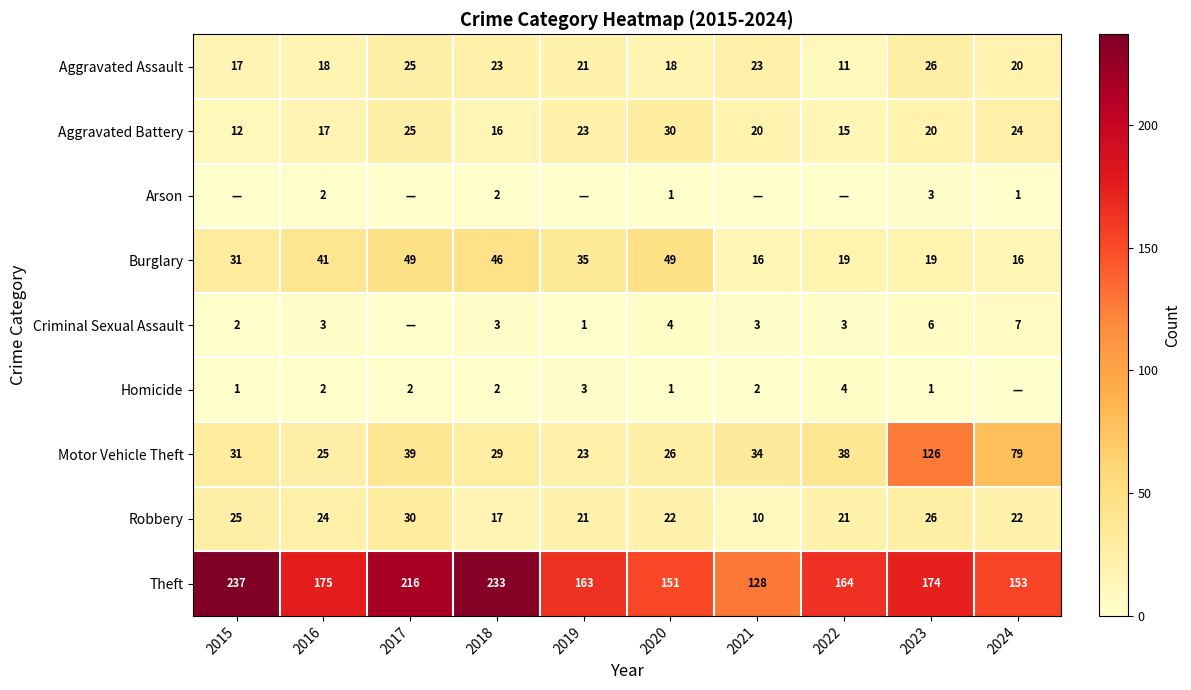

Which category has the highest value in the Motor Vehicle Theft series?

2023